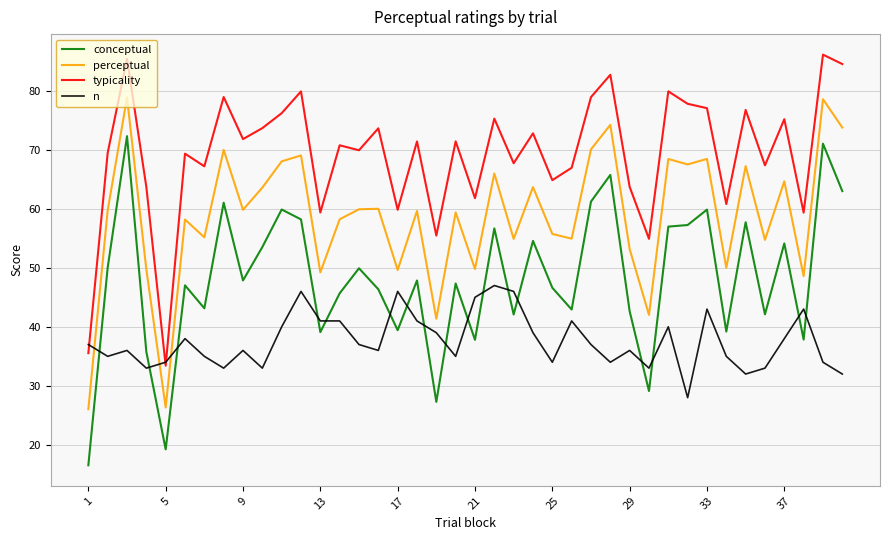

How many lines are shown in the chart?

4